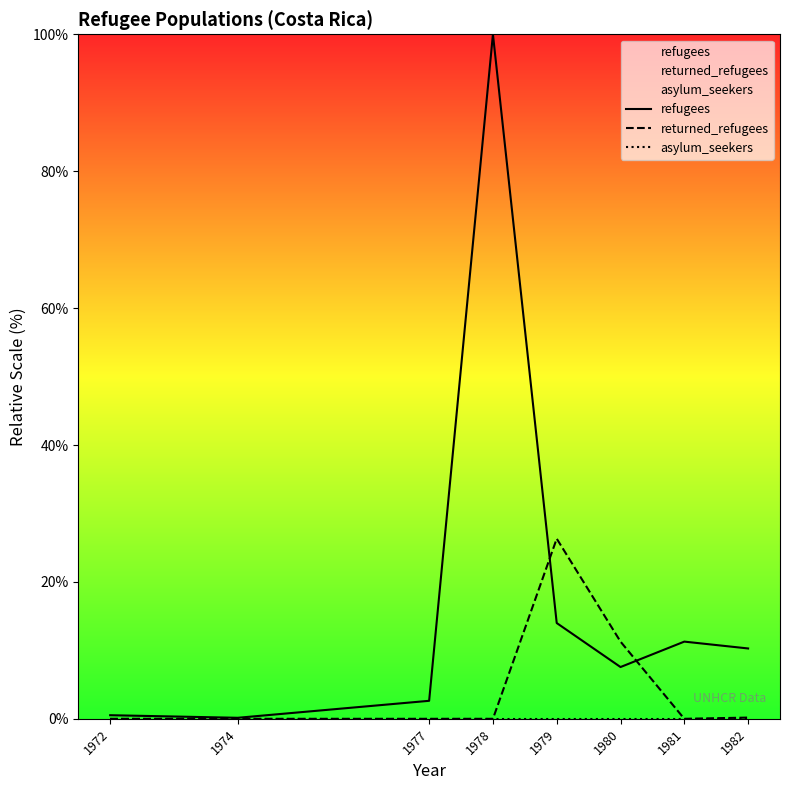

Does the chart display data point markers on the line(s)?

No